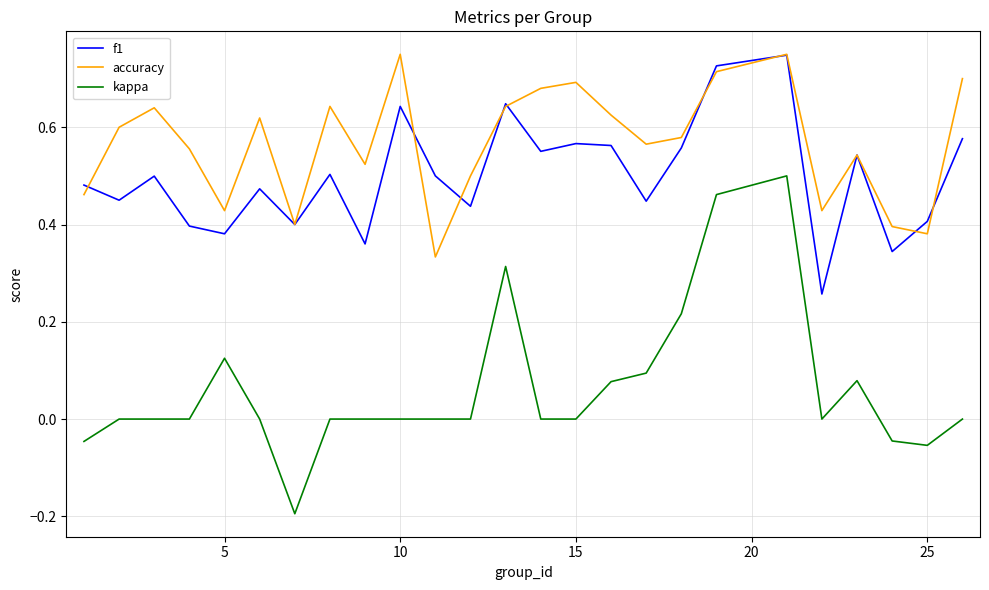

True or false: kappa and accuracy cross at least once.

False